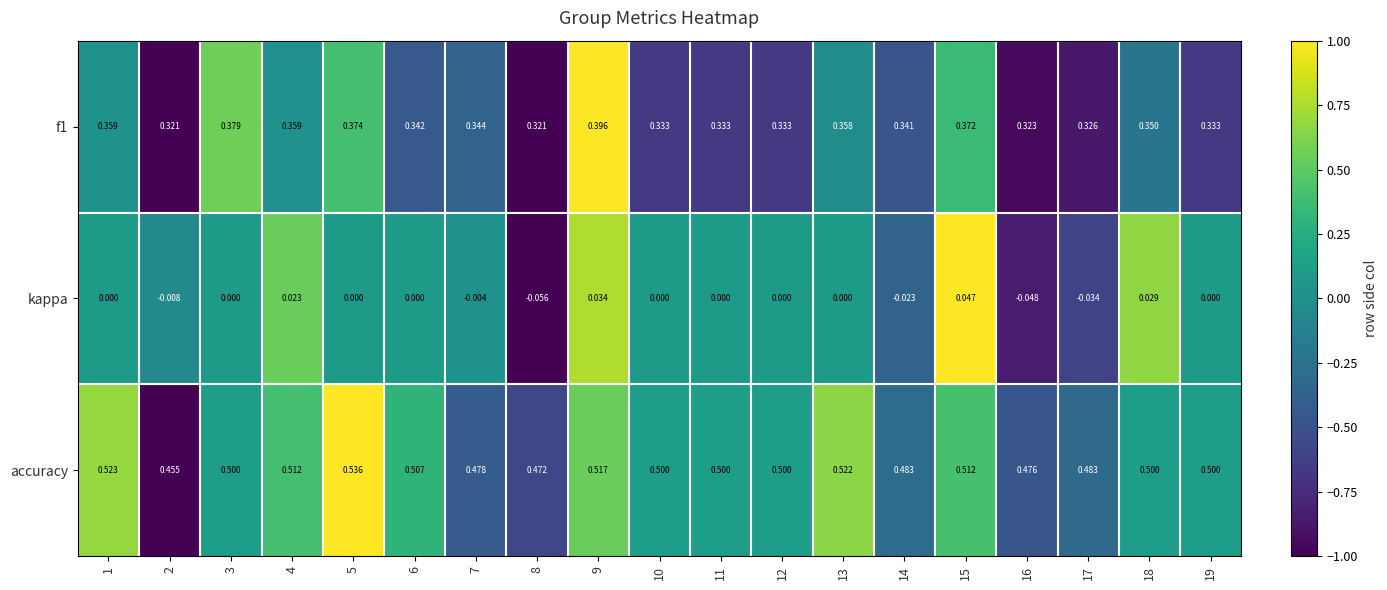

Which series has the widest spread of values?

kappa